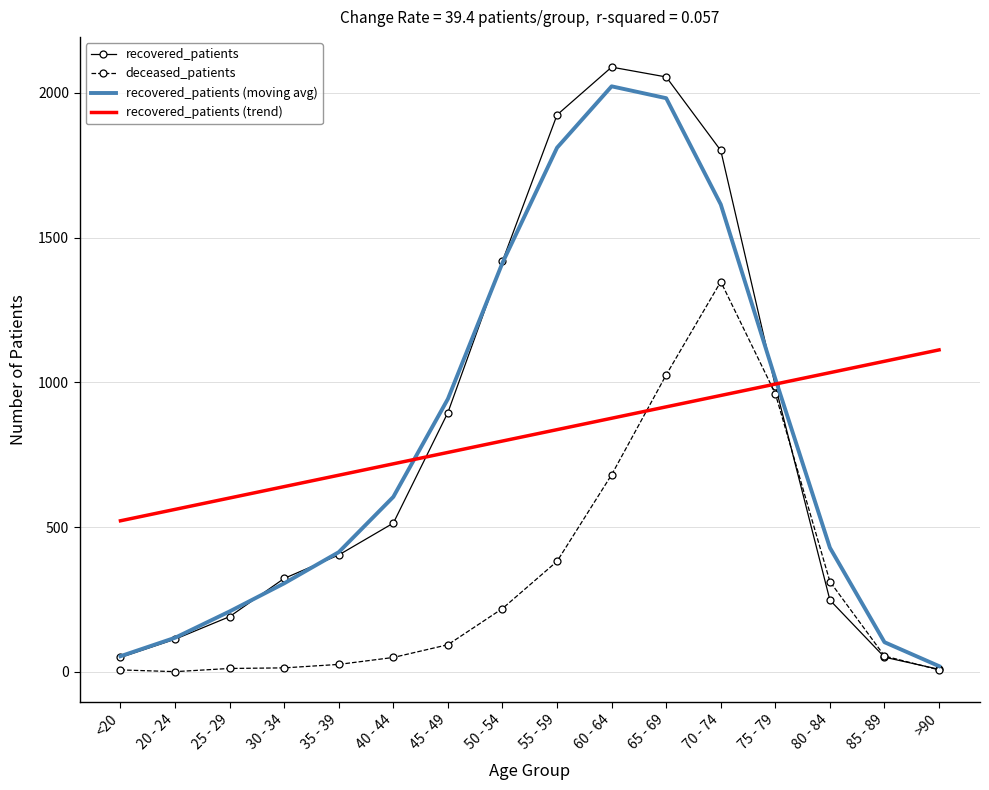

At 55 - 59, list the series in order from largest to smallest.

recovered_patients, recovered_patients (moving avg), recovered_patients (trend), deceased_patients